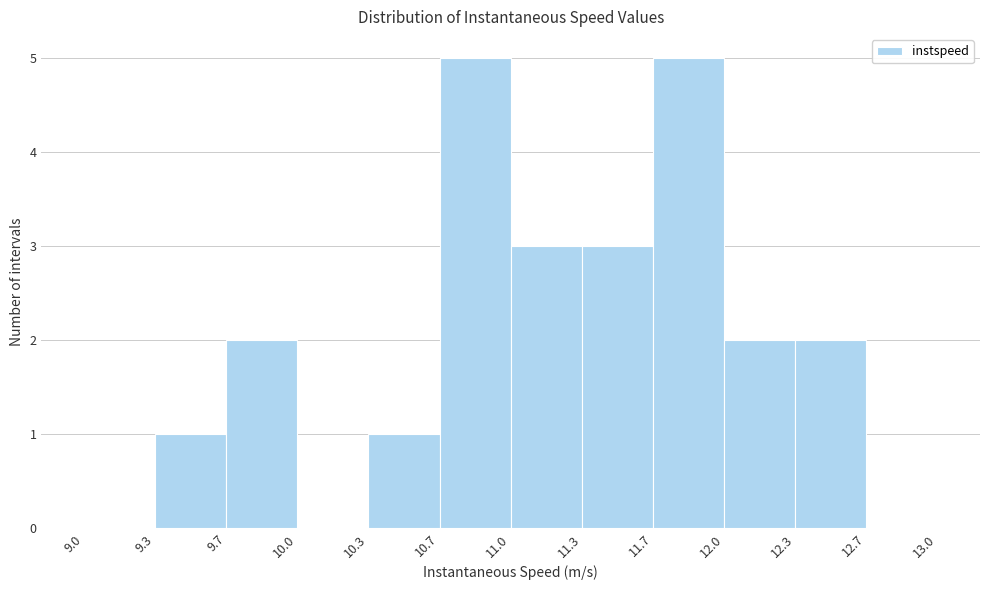

Reading left to right, transcribe this chart: for each bar, give the range it covers on the x-axis and its height. The values are not printed on the chart, so give them approximately, as read against the axis.

9.0 to 9.3: 0
9.3 to 9.7: 1
9.7 to 10.0: 2
10.0 to 10.3: 0
10.3 to 10.7: 1
10.7 to 11.0: 5
11.0 to 11.3: 3
11.3 to 11.7: 3
11.7 to 12.0: 5
12.0 to 12.3: 2
12.3 to 12.7: 2
12.7 to 13.0: 0